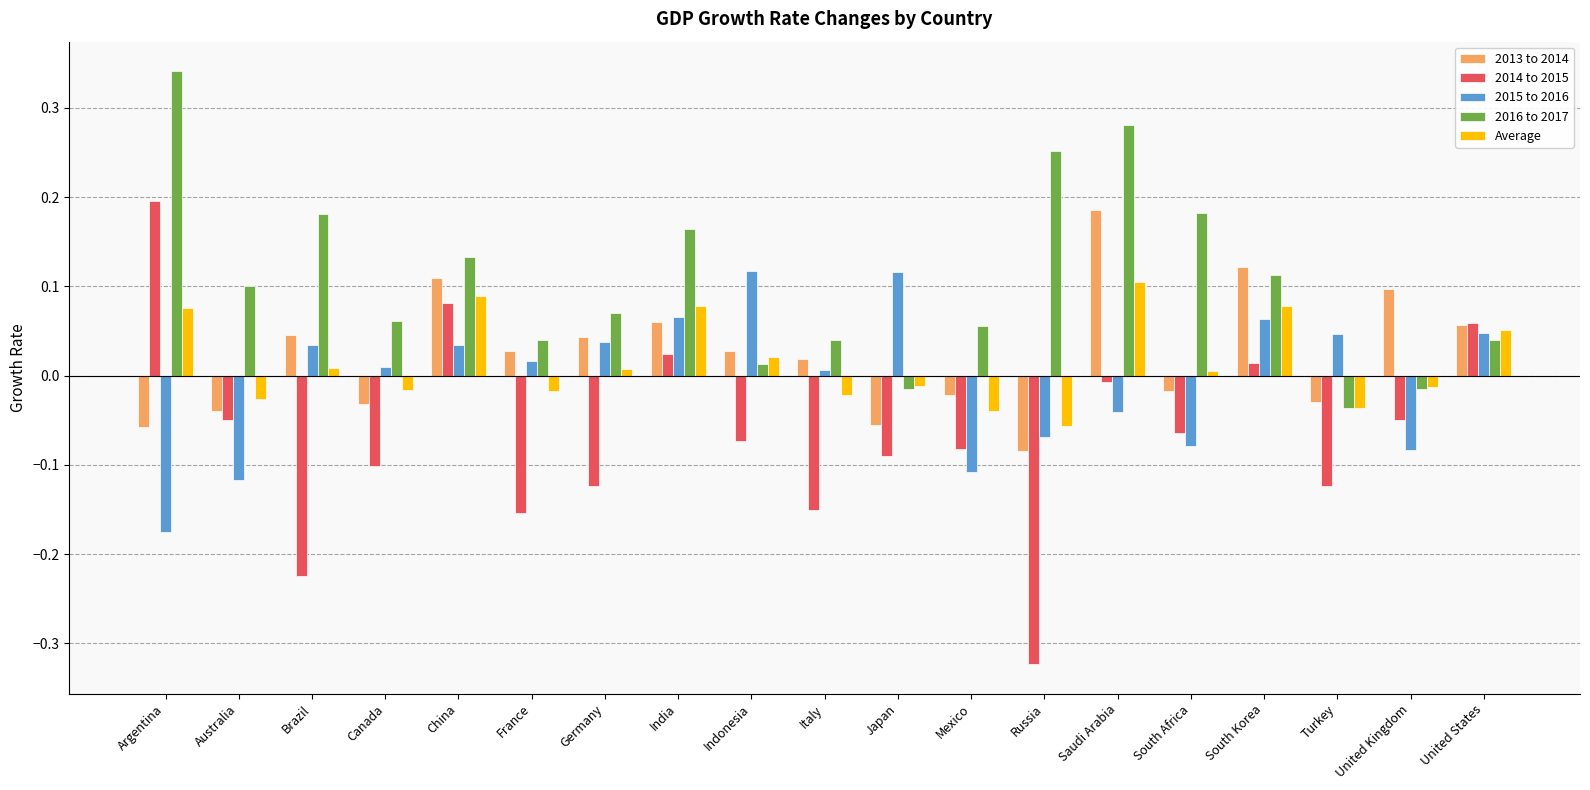

What is the label of the 16th bar from the left?

South Korea